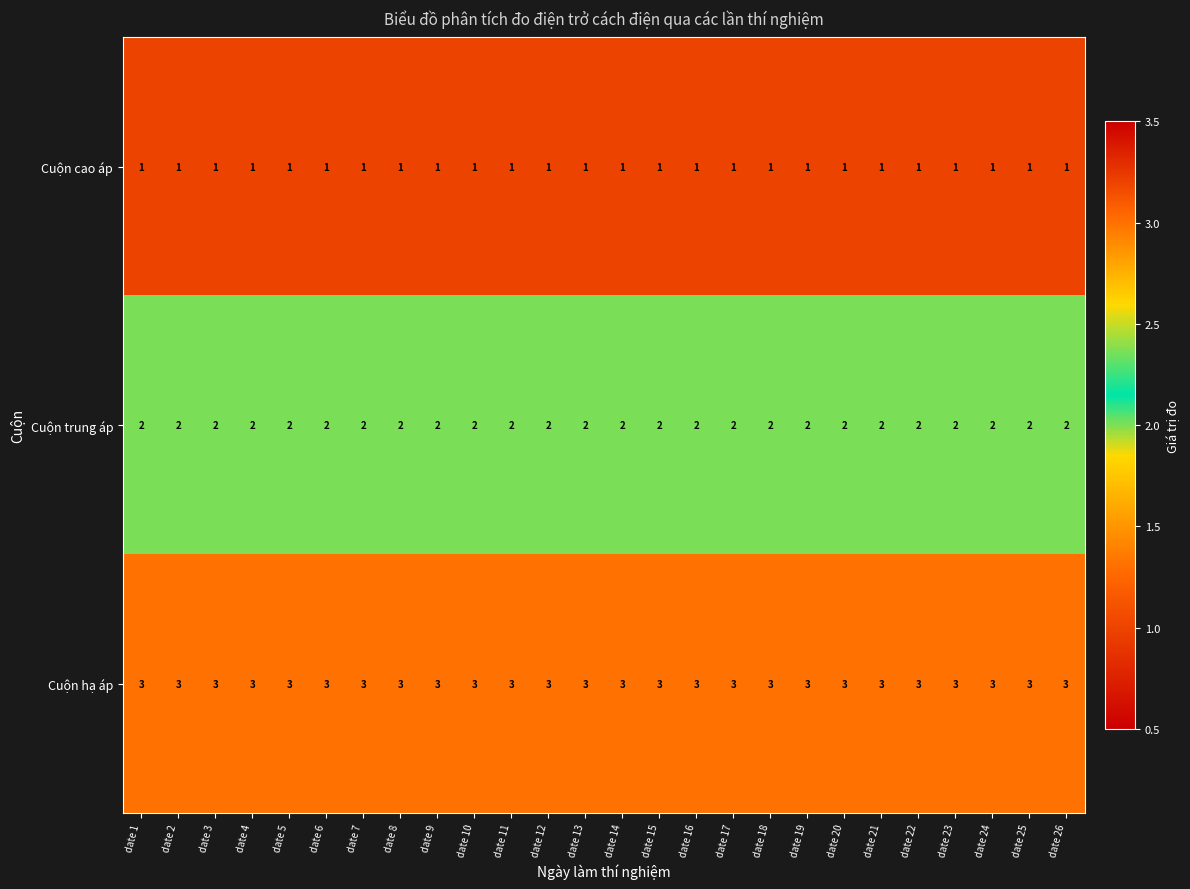

Rank the series by their maximum value, from highest to lowest.

Cuộn hạ áp, Cuộn trung áp, Cuộn cao áp